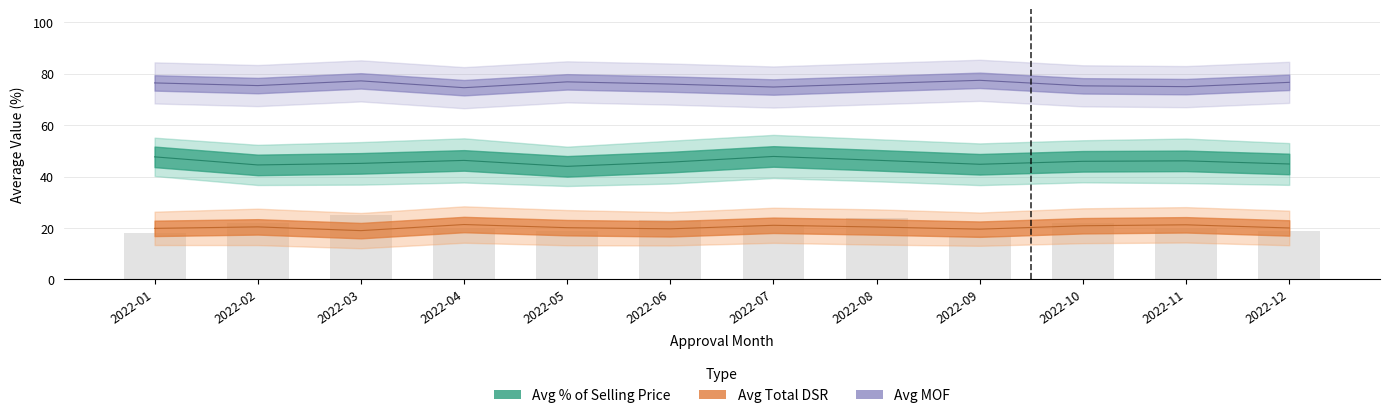

Rank the series by their maximum value, from lowest to highest.

Avg Total DSR, Avg % of Selling Price, Avg MOF